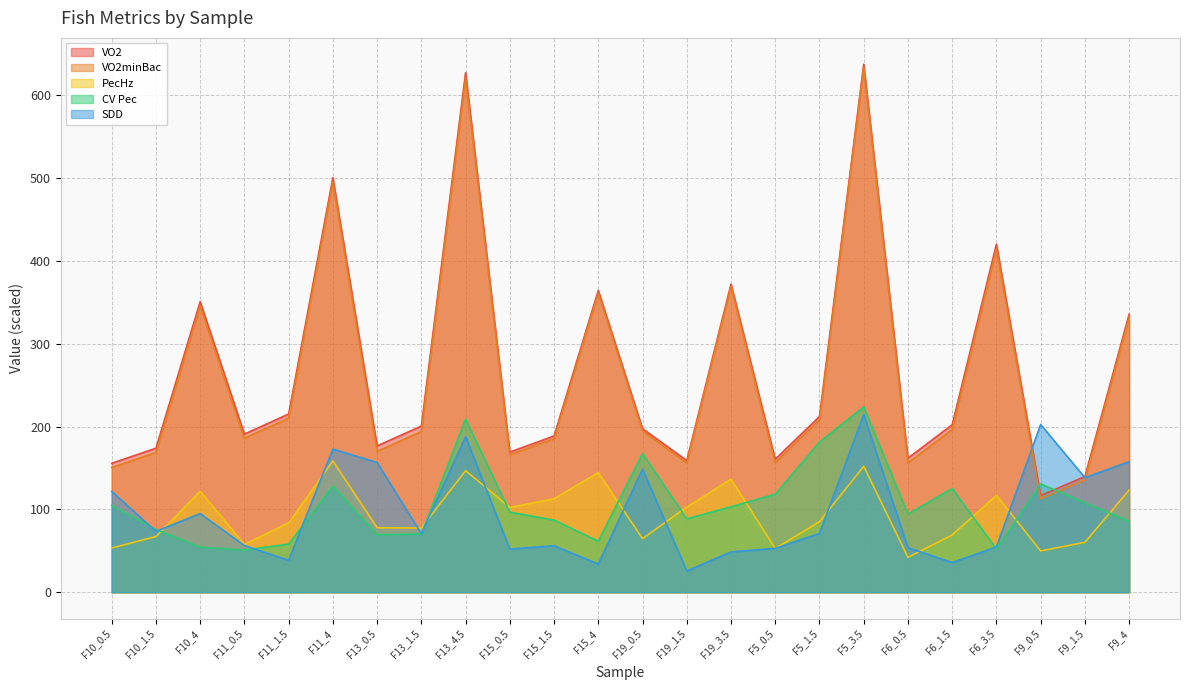

Is the value of VO2minBac at F11_4 greater than the value of SDD at F9_0.5?

Yes